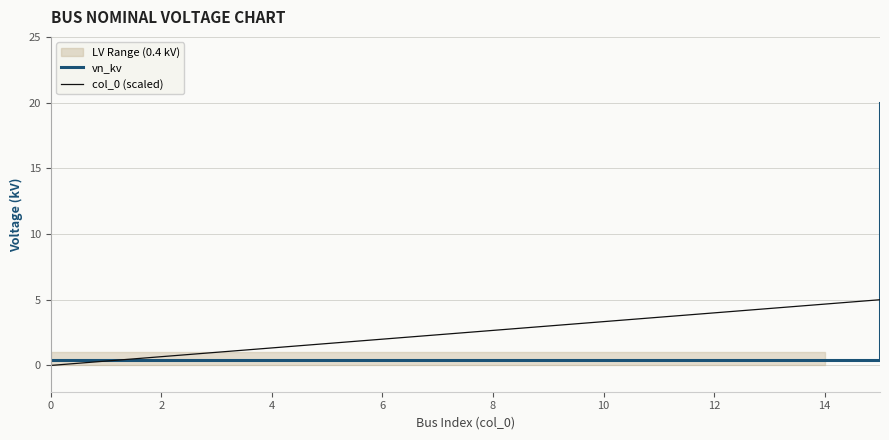

The vn_kv series shows 0.4 at 0. True or false?

True